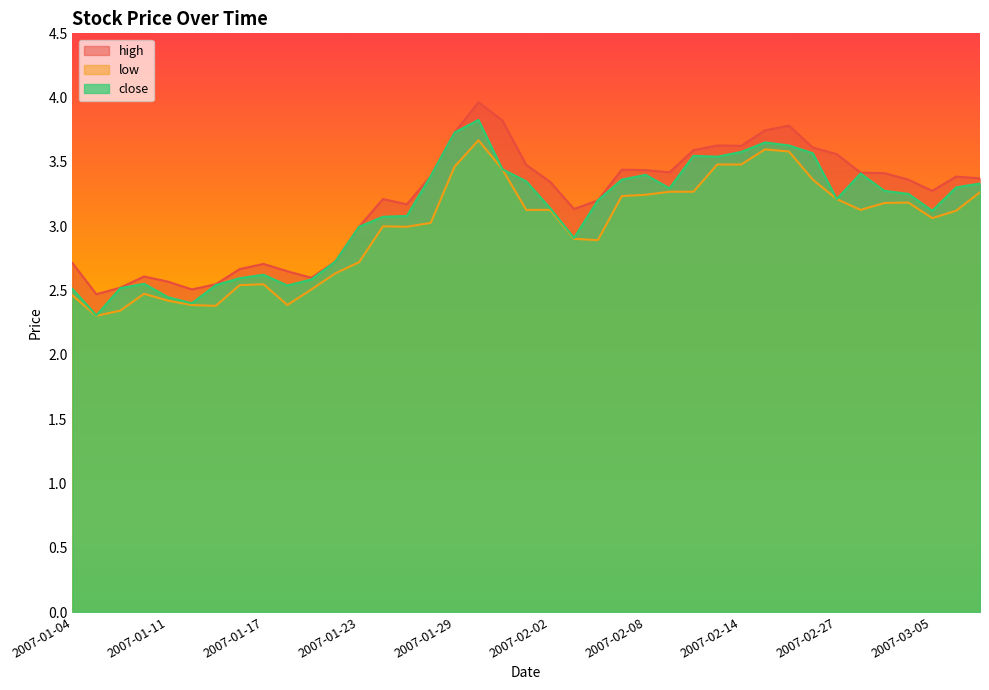

Rank the series by their average value, from highest to lowest.

high, close, low